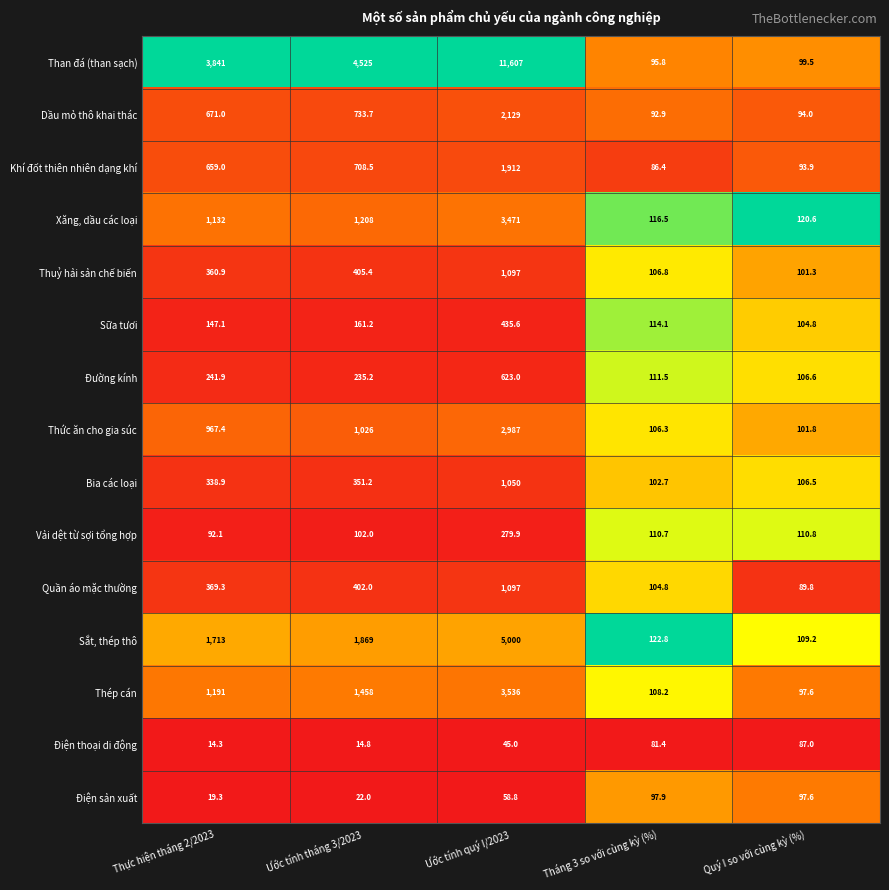

At which label is Thép cán closest to 1816?

Ước tính tháng 3/2023